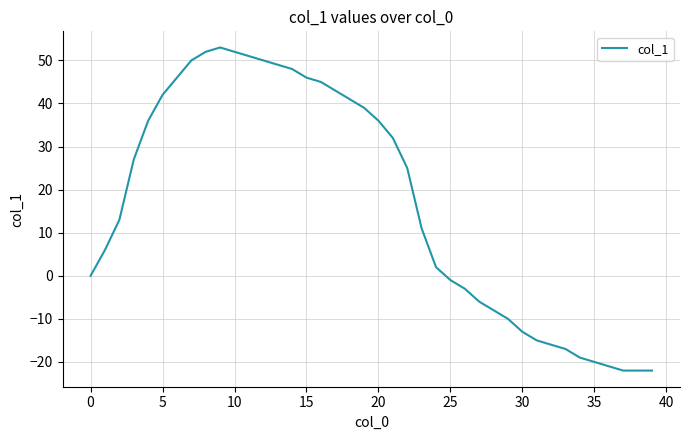

What is the difference between the maximum and minimum values?

75